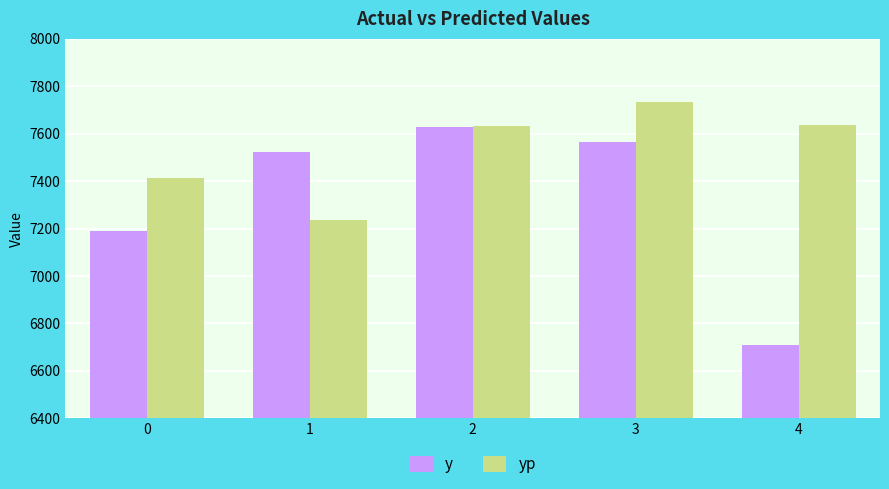

What is the minimum value shown in the chart?

6709.0